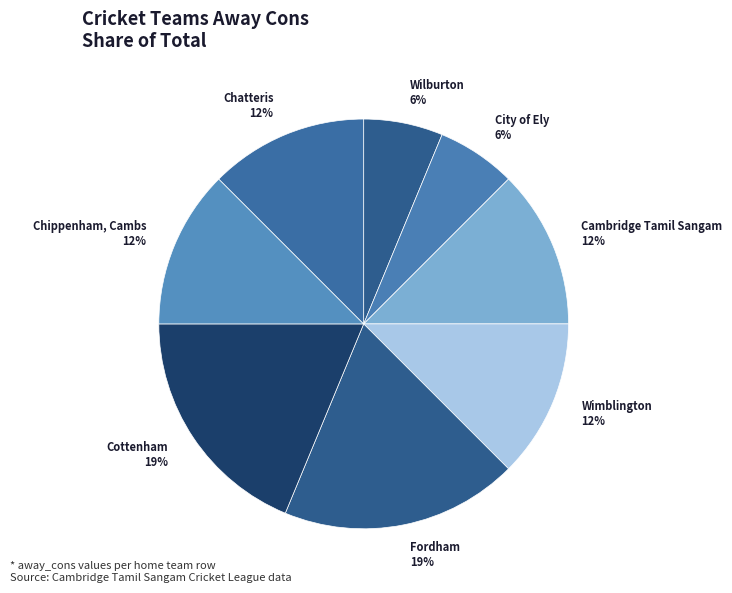

Count the number of slices in the pie.

8